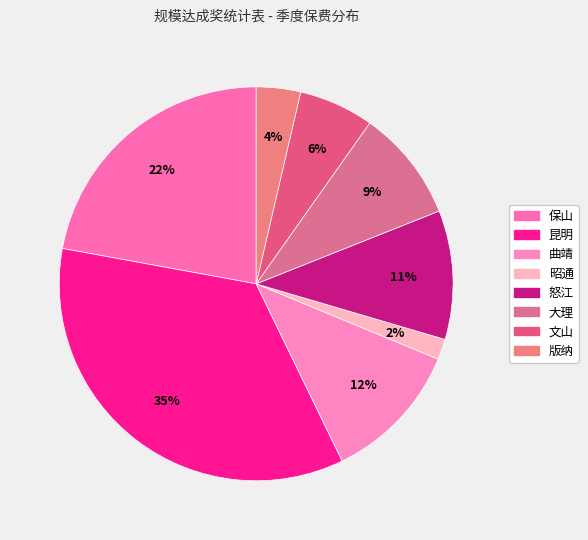

What is the change in value from 昭通 to 大理?

+15.7